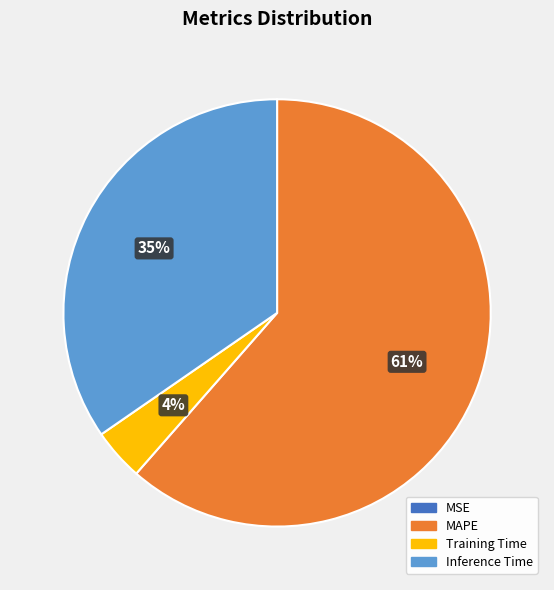

Does any single category account for the majority?

Yes